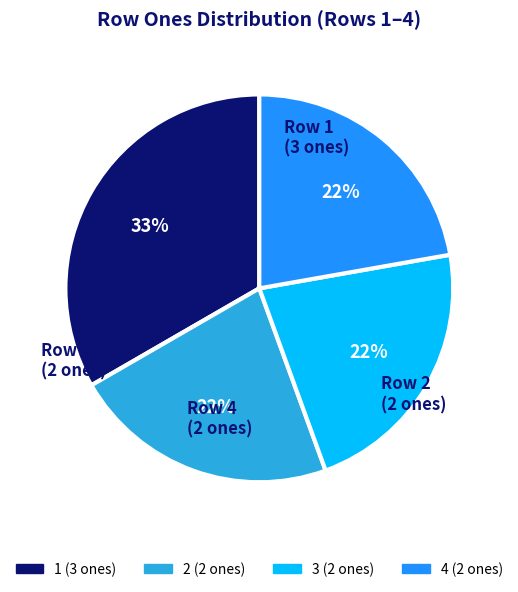

Does 1 account for over 50% of the chart?

No